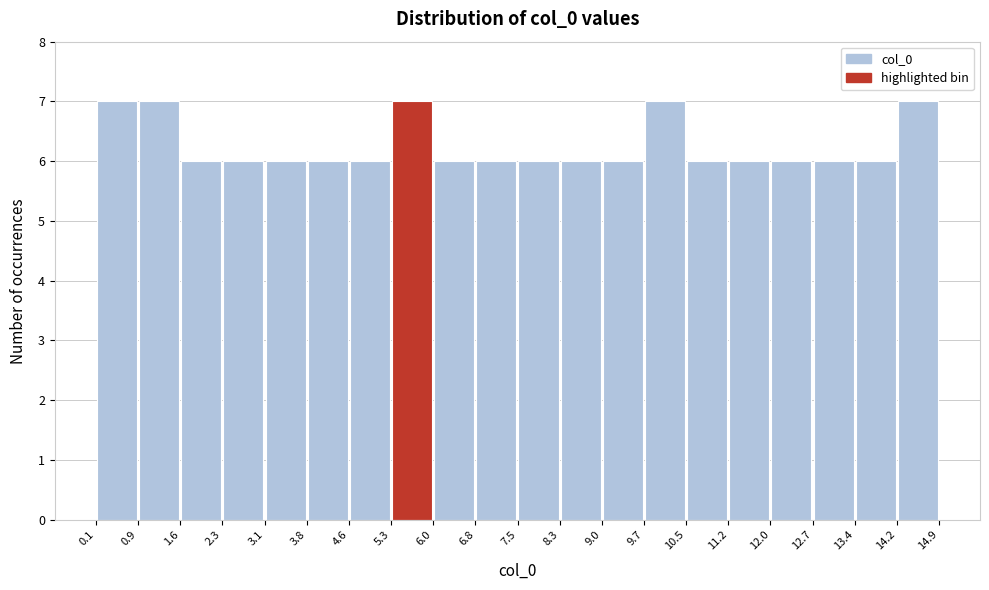

What is the height of the bar covering 13.4 to 14.2 on the x-axis? Neither the bar edges nor the heights are printed on the chart, so give them approximately, as read against the axes.

6